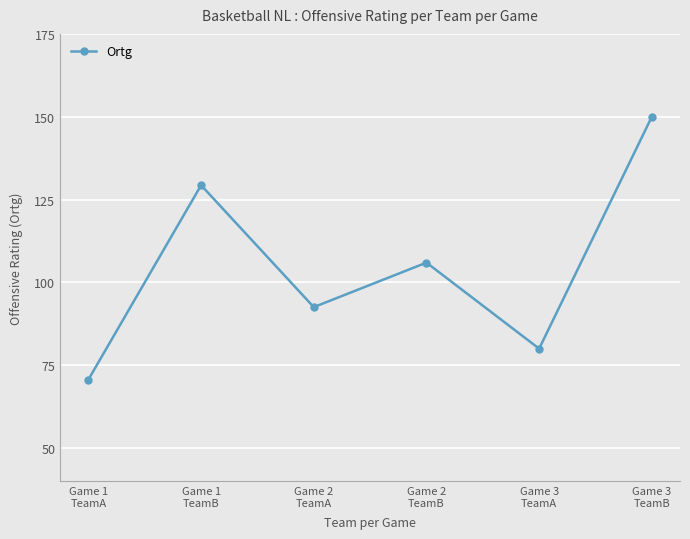

How many series are shown in this chart?

1